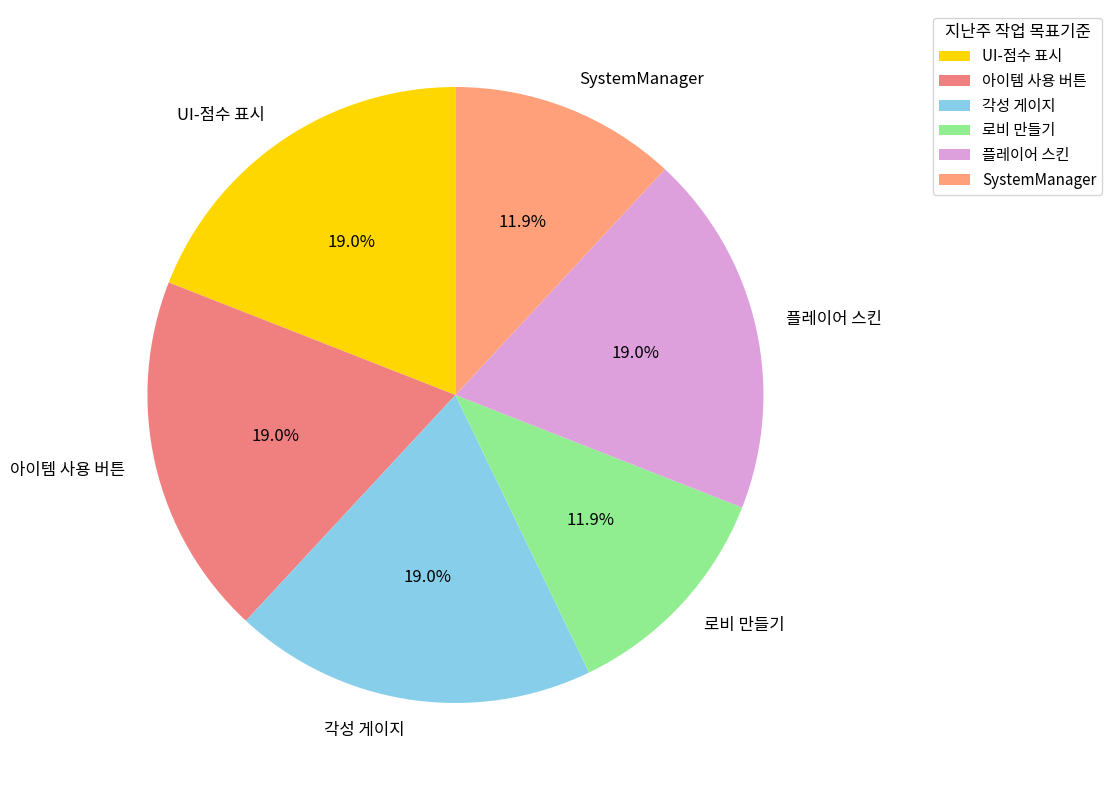

To the nearest percent, what is the combined percentage of 로비 만들기 and SystemManager?

24%